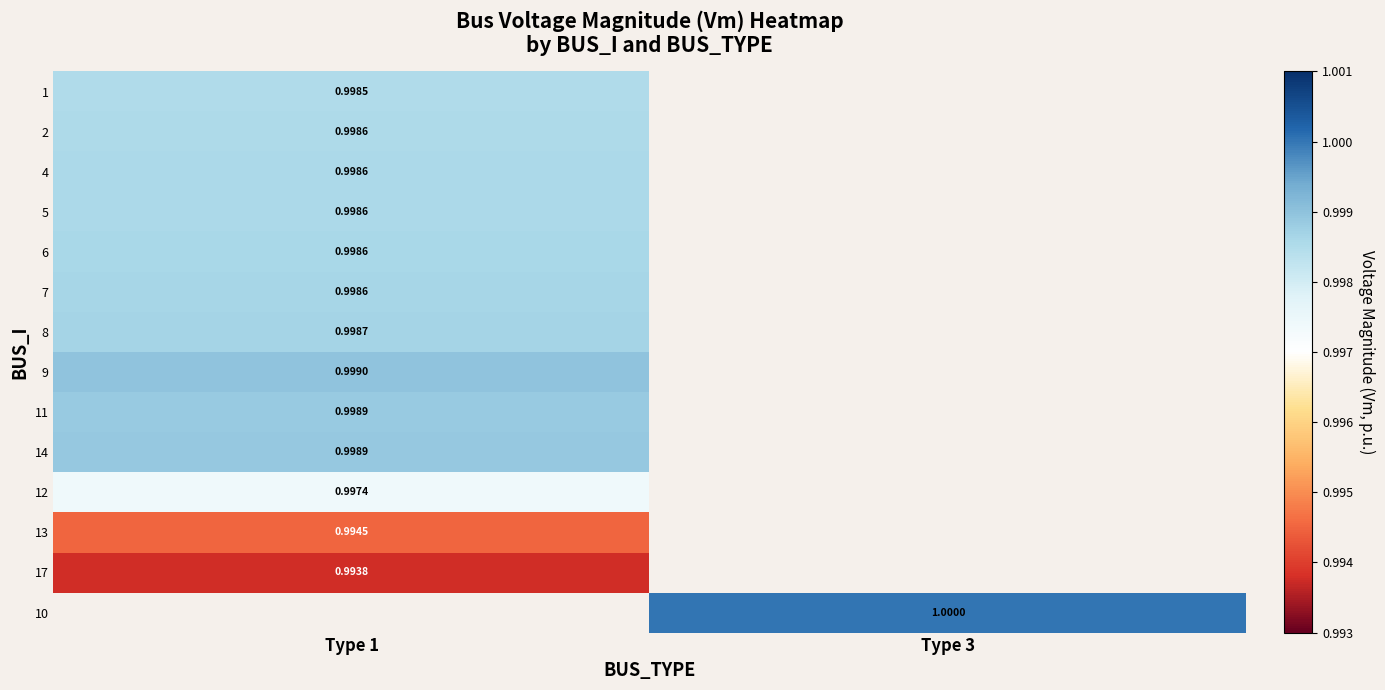

What is the maximum value shown in the chart?

1.0